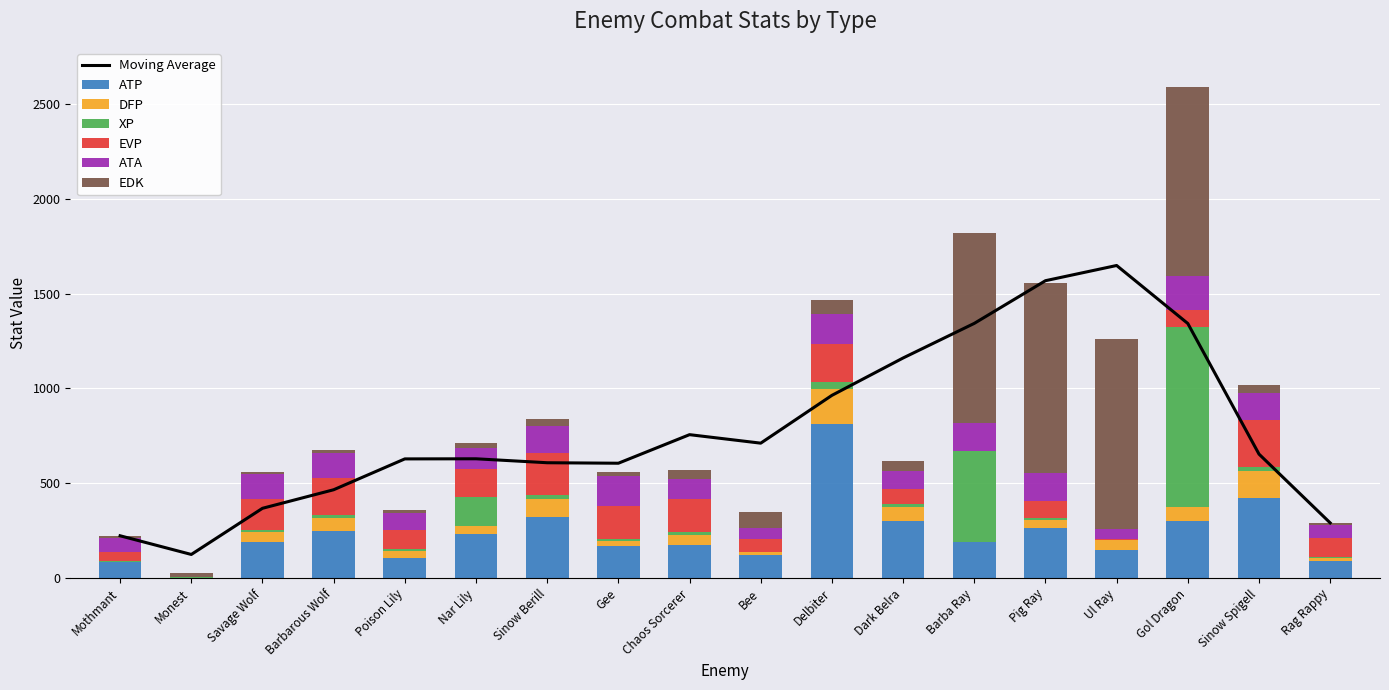

How many bars are there in total?

108